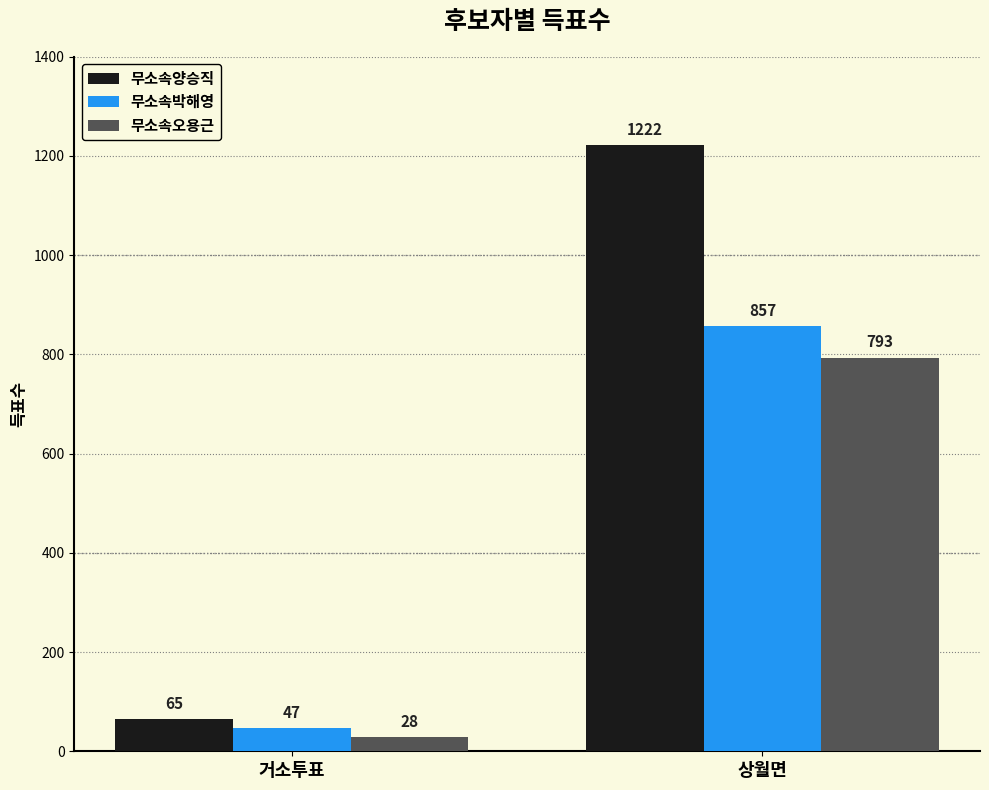

Is it true that 무소속오용근 equals 28 at 거소투표?

True